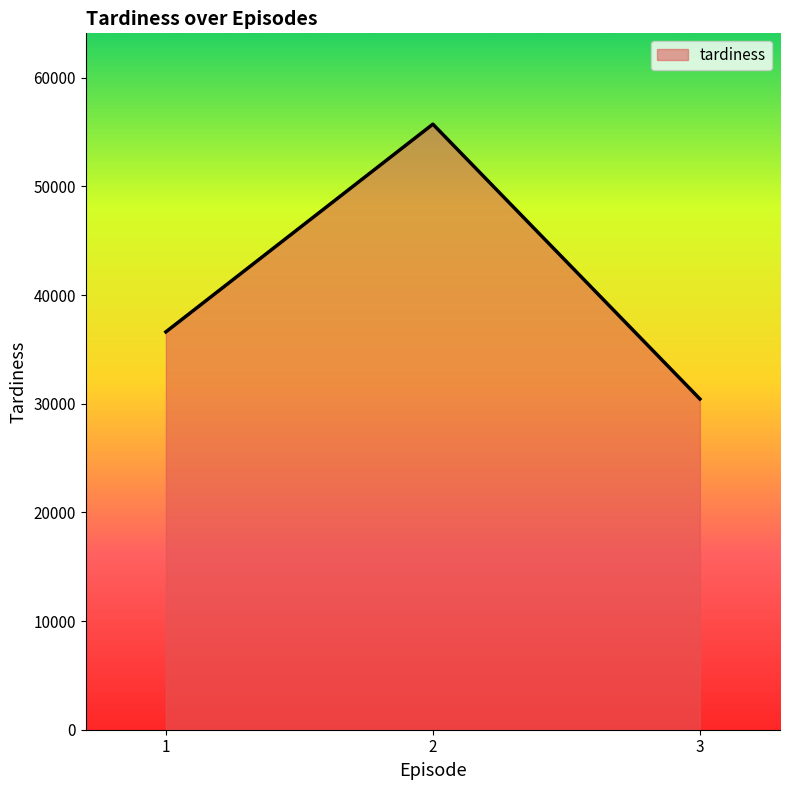

Which category has the highest value across all series?

2